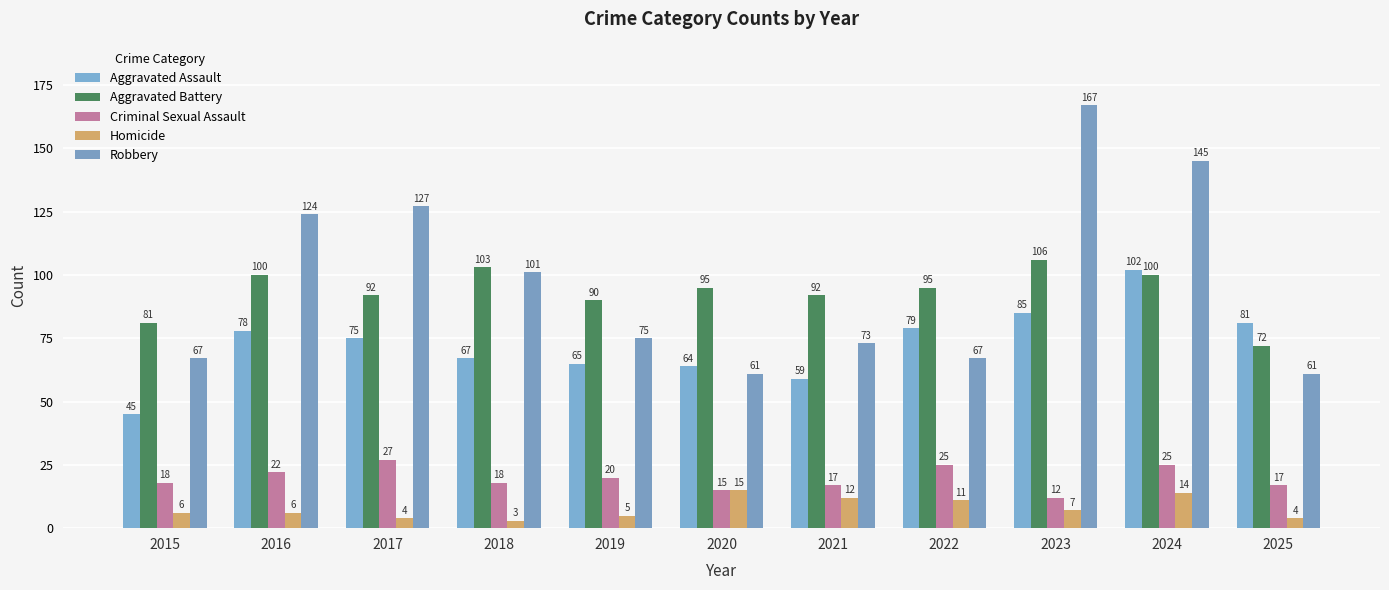

At which category is the sum across all series the highest?

2024